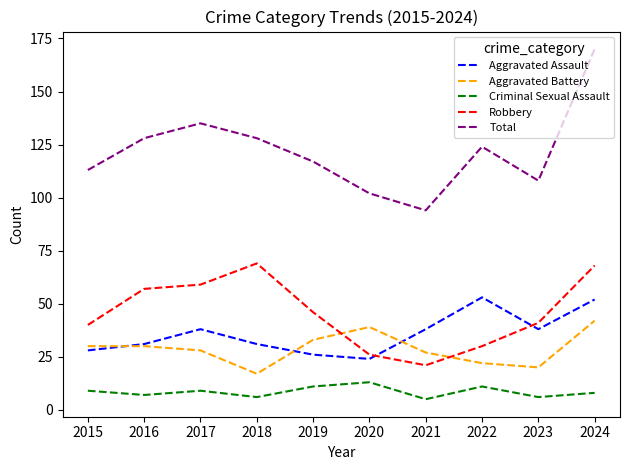

Between which two adjacent categories do Aggravated Battery and Robbery first intersect?

2019 and 2020